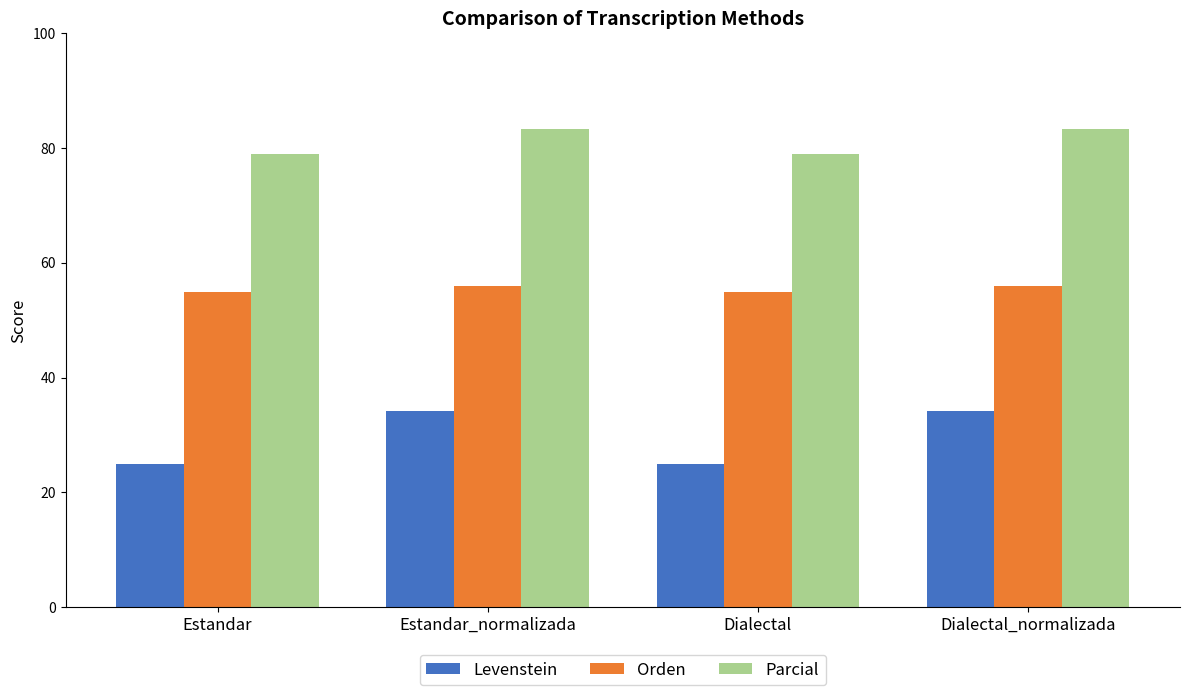

List the series in order of their peak value, lowest first.

Levenstein, Orden, Parcial